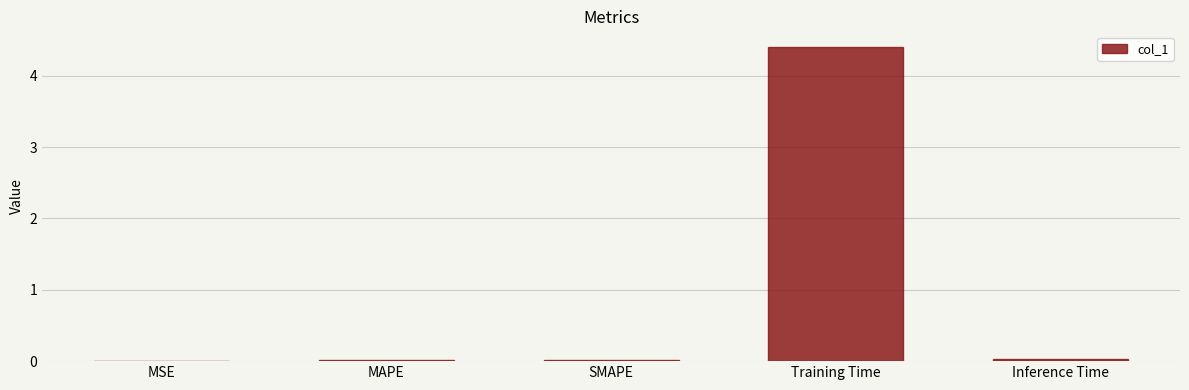

The chart shows a value of 0.0 at MAPE. True or false?

True